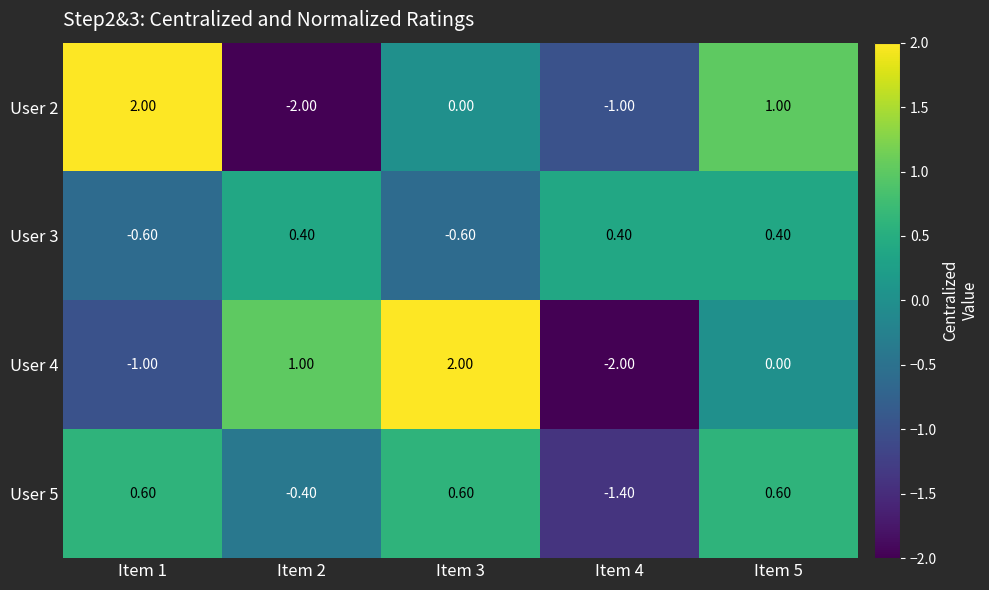

Rank the series at Item 1 from highest to lowest value.

User 2, User 5, User 3, User 4